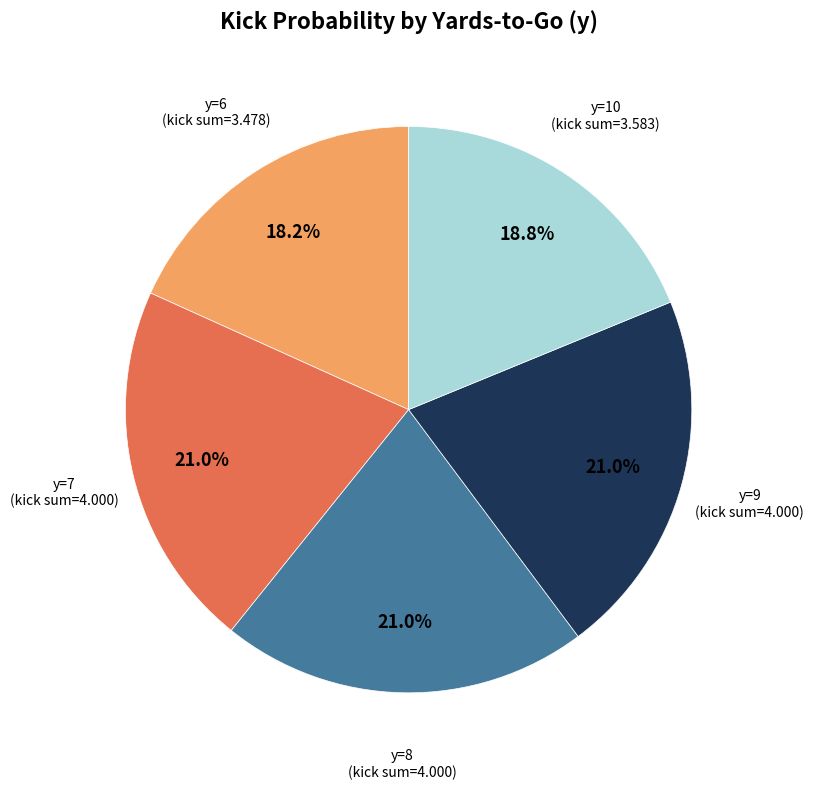

Is there a majority slice in this chart?

No